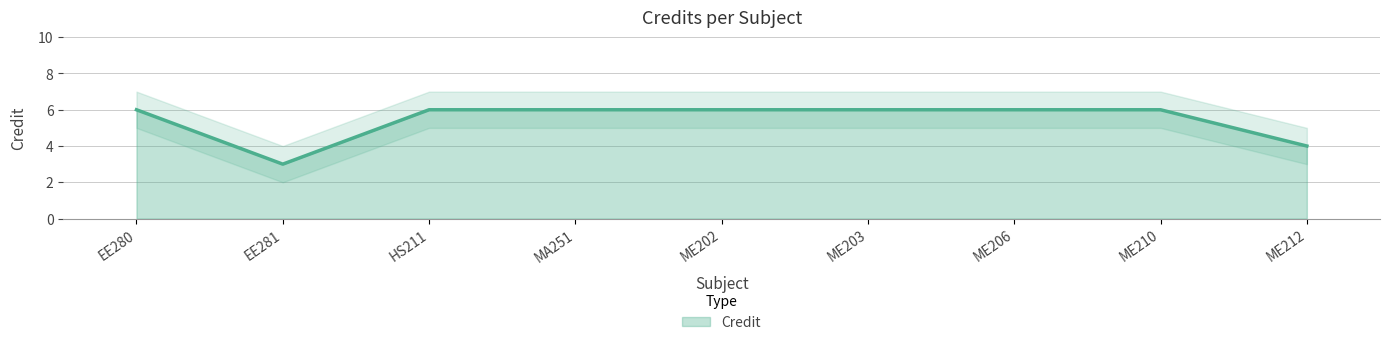

What is the ratio of the value at EE281 to the value at HS211?

0.5